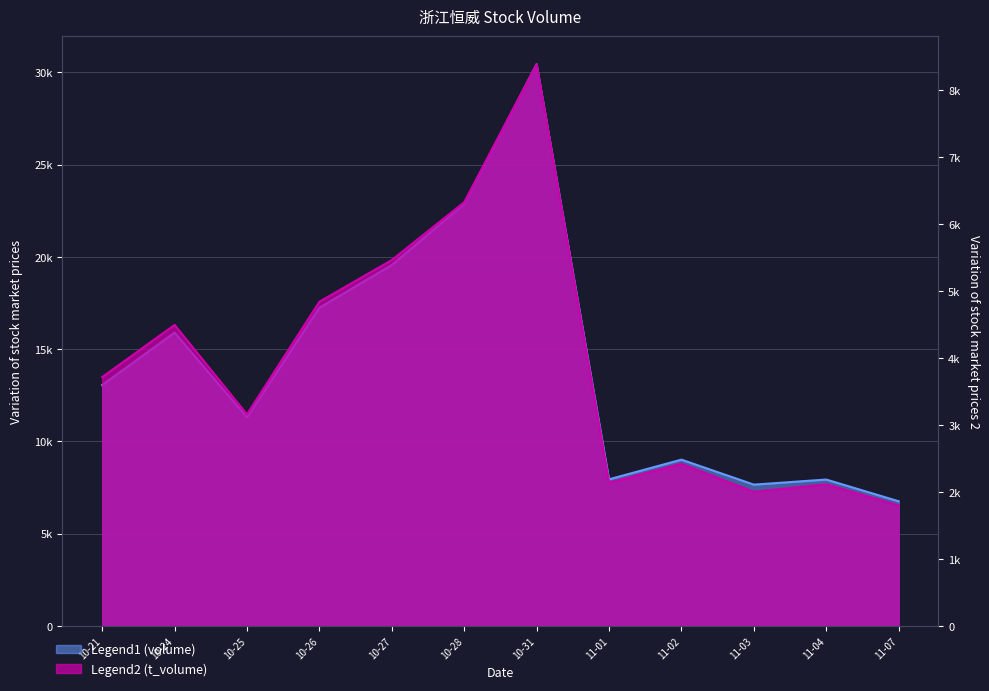

Reading left to right, what are all the values shown in this chart?

volume: 13056	15900	11306	17249	19564	22873	30446	7948	9014	7660	7935	6758
t_volume: 3716	4495	3160	4841	5464	6327	8387	2139	2421	2003	2115	1800